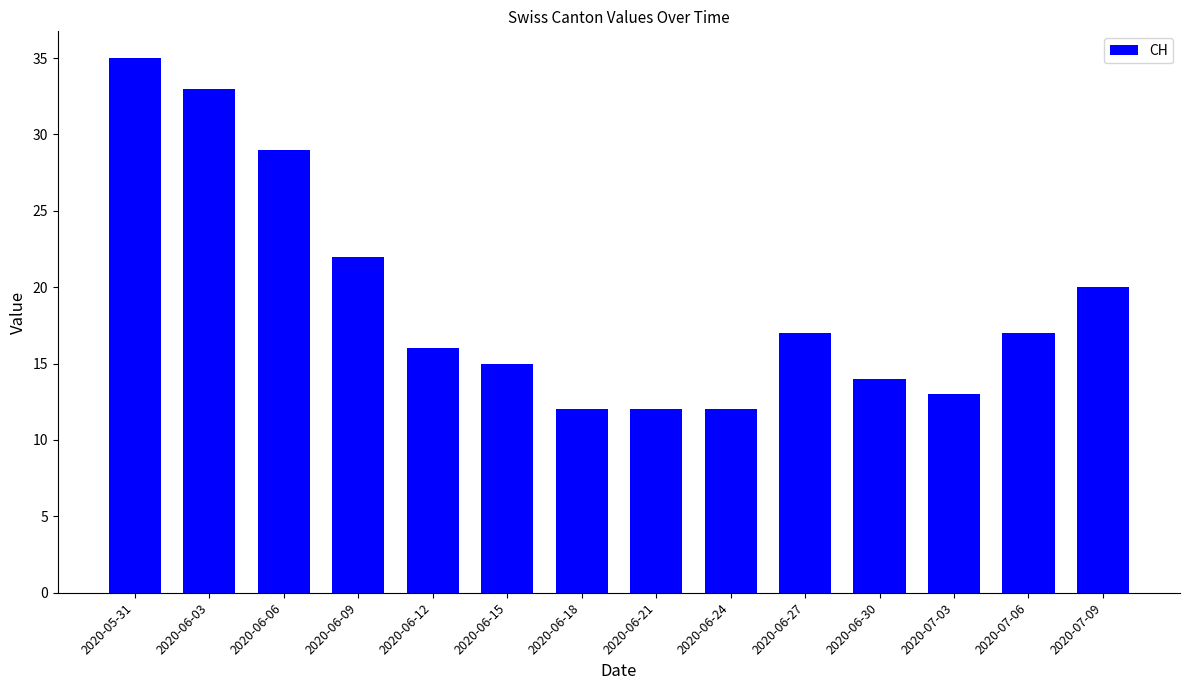

What is the smallest value displayed?

12